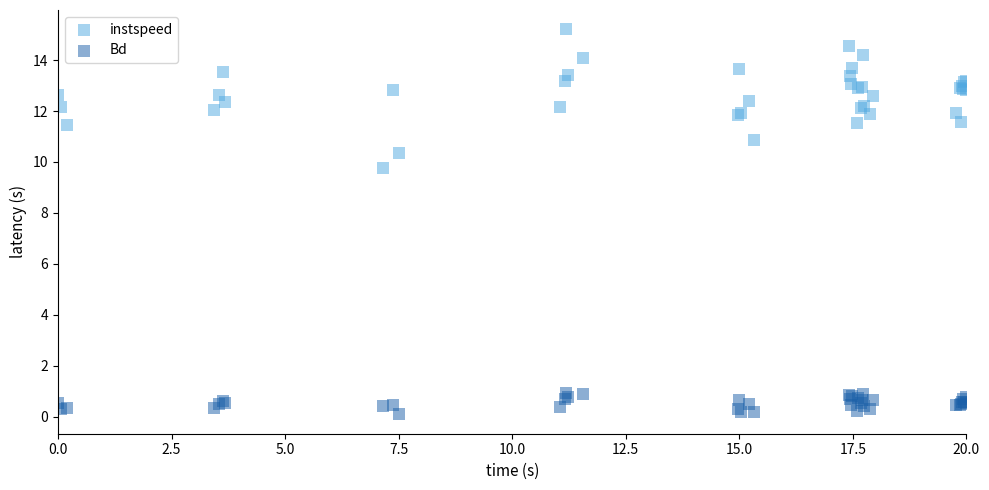

Which series reaches the minimum Y coordinate?

Bd